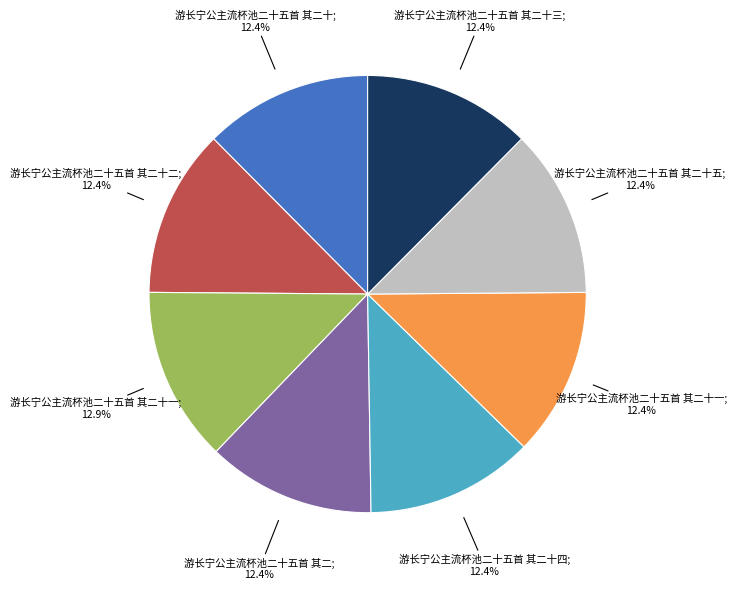

Does any single category account for the majority?

No